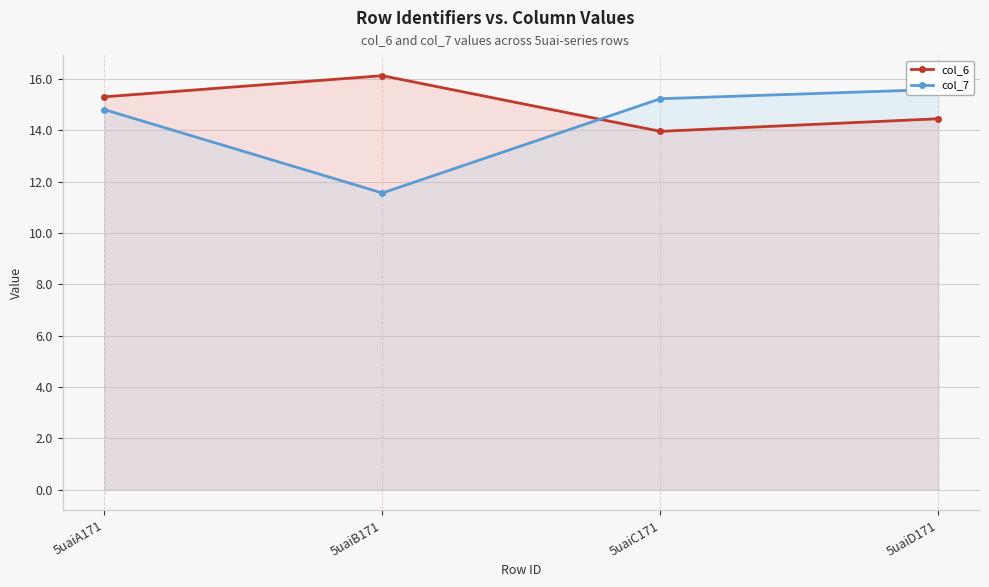

True or false: col_7 and col_6 cross at least once.

True